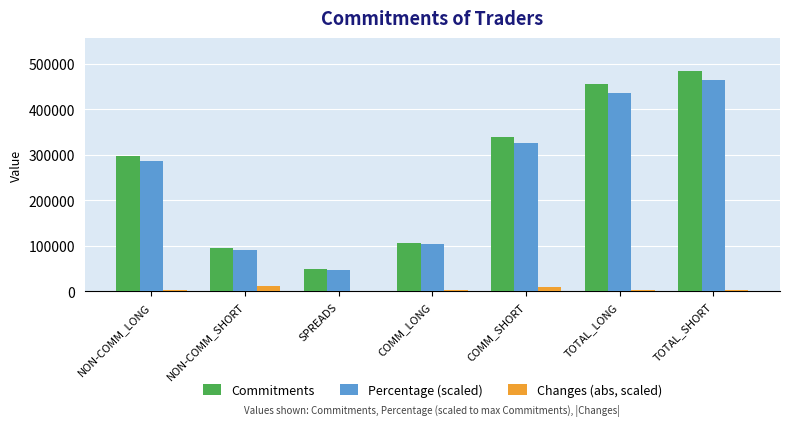

At which label is Commitments closest to 266735?

NON-COMM_LONG